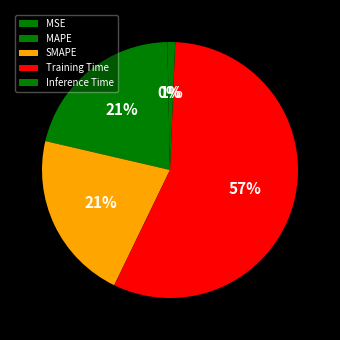

How many slices are in this pie chart?

5